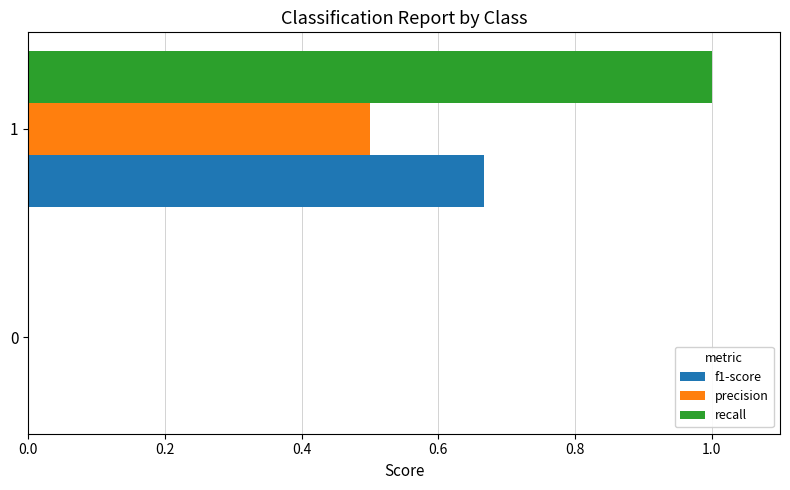

Count the number of data series in this chart.

3